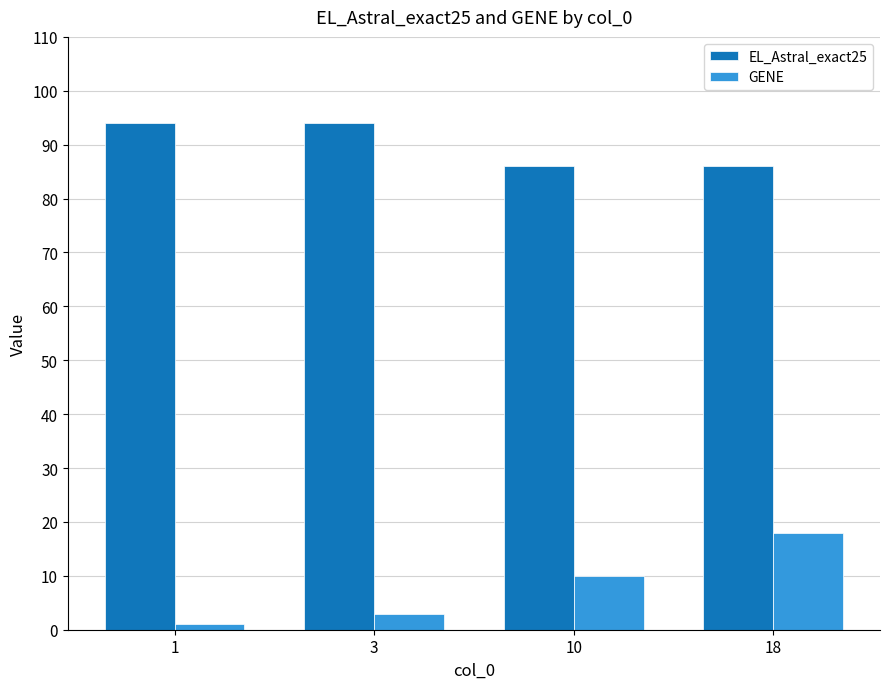

Which series has the largest total across all categories?

EL_Astral_exact25